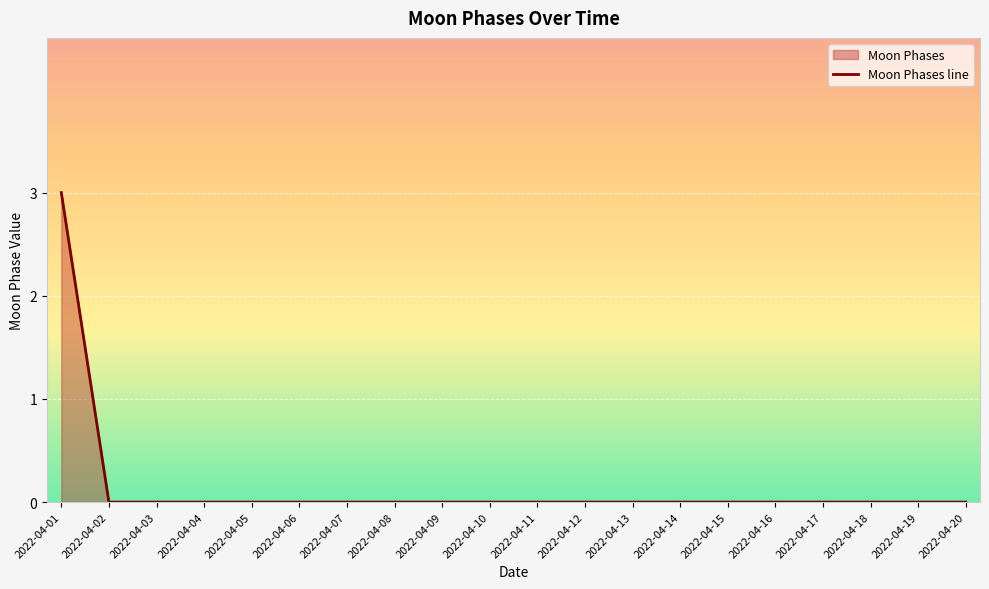

Reading left to right, list all the values displayed in this chart.

2022-04-01=3	2022-04-02=0	2022-04-03=0	2022-04-04=0	2022-04-05=0	2022-04-06=0	2022-04-07=0	2022-04-08=0	2022-04-09=0	2022-04-10=0	2022-04-11=0	2022-04-12=0	2022-04-13=0	2022-04-14=0	2022-04-15=0	2022-04-16=0	2022-04-17=0	2022-04-18=0	2022-04-19=0	2022-04-20=0